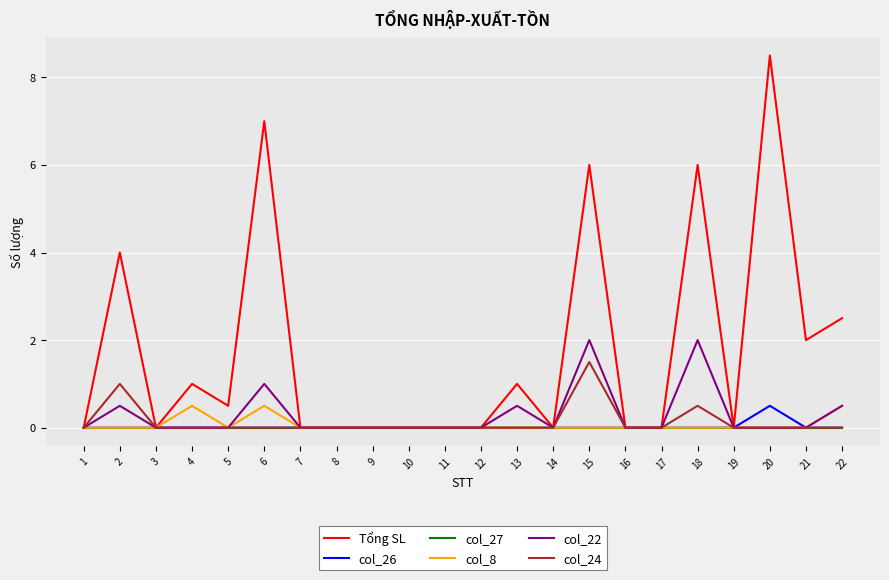

Is the value of col_26 at 17 greater than the value of col_22 at 22?

No